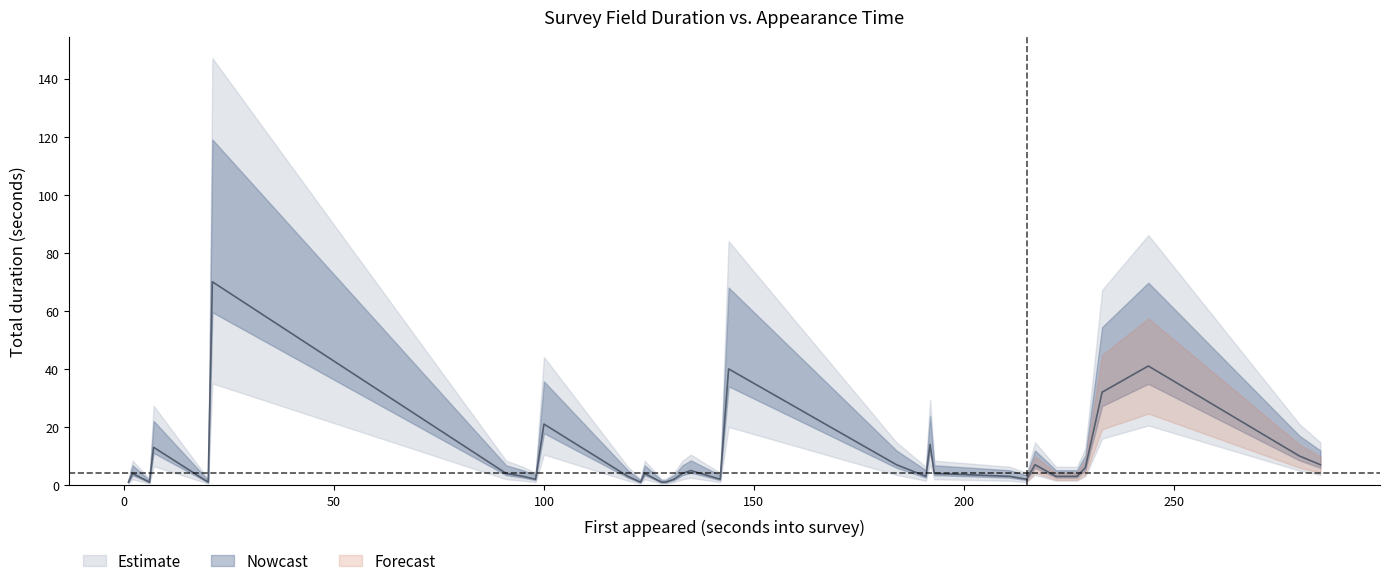

What is the difference between the values at 6 and 2?

3